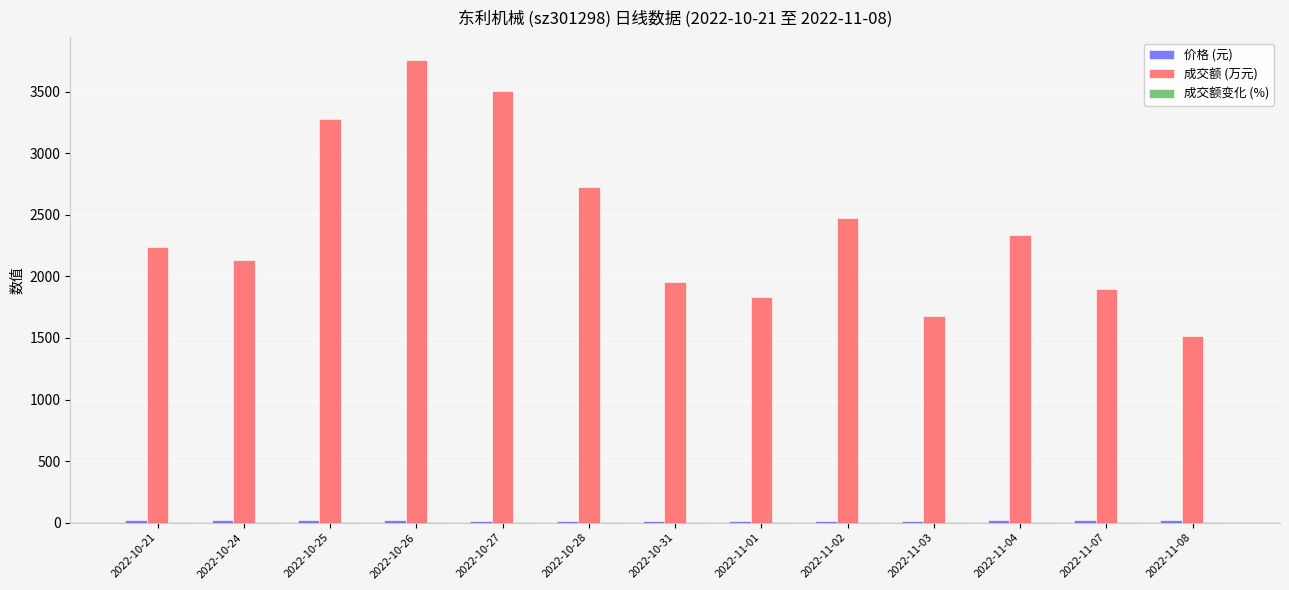

What is the greatest value displayed?

3754.0